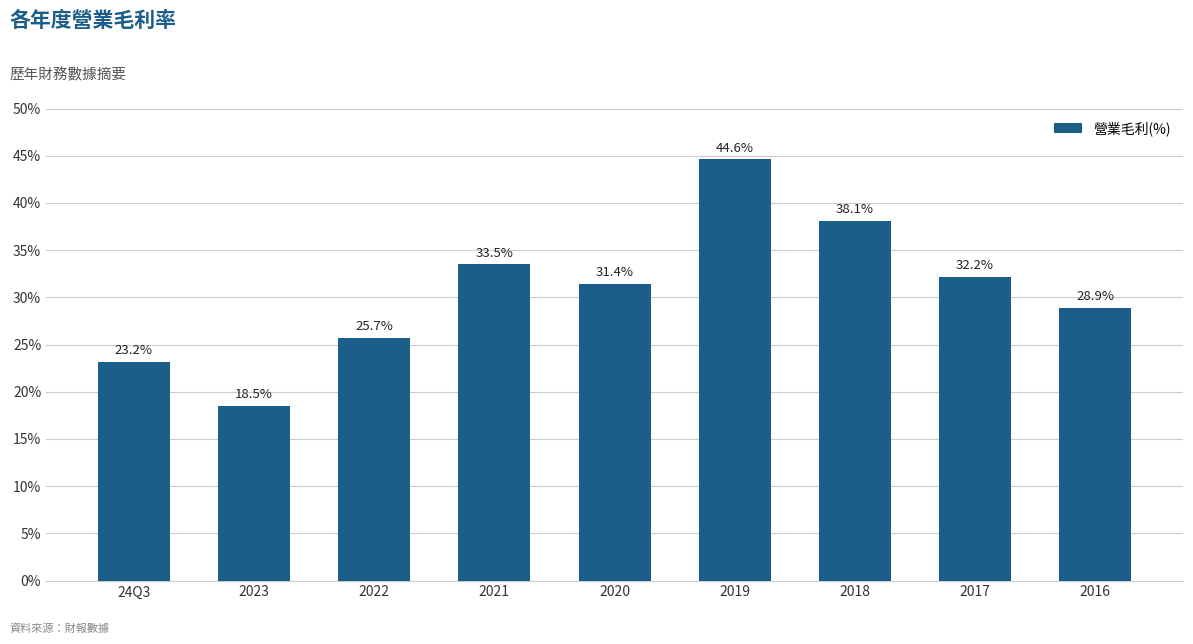

How many values are below 31?

4